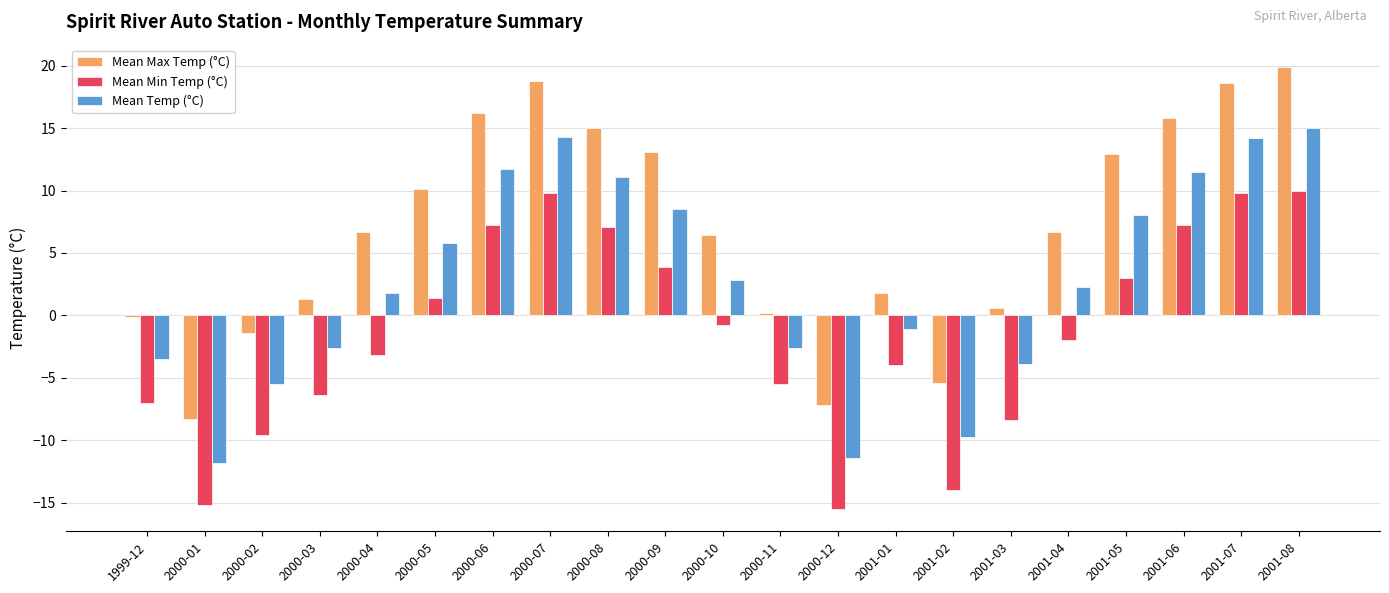

Read the Mean Max Temp (°C) value at 2000-07.

18.8